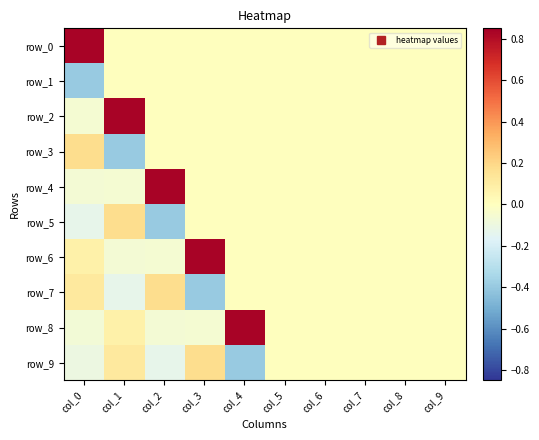

Is the value of row_6 at col_4 greater than the value of row_7 at col_1?

Yes